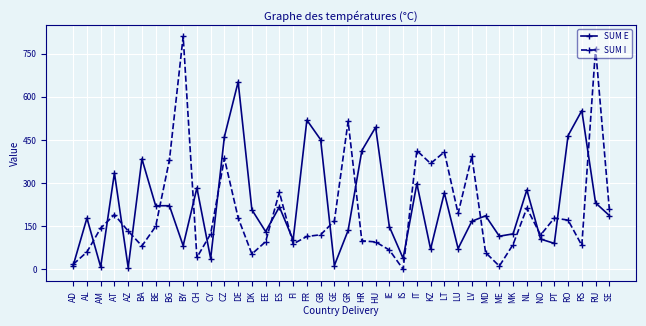

What is the label of the 33rd point from the left?

MK